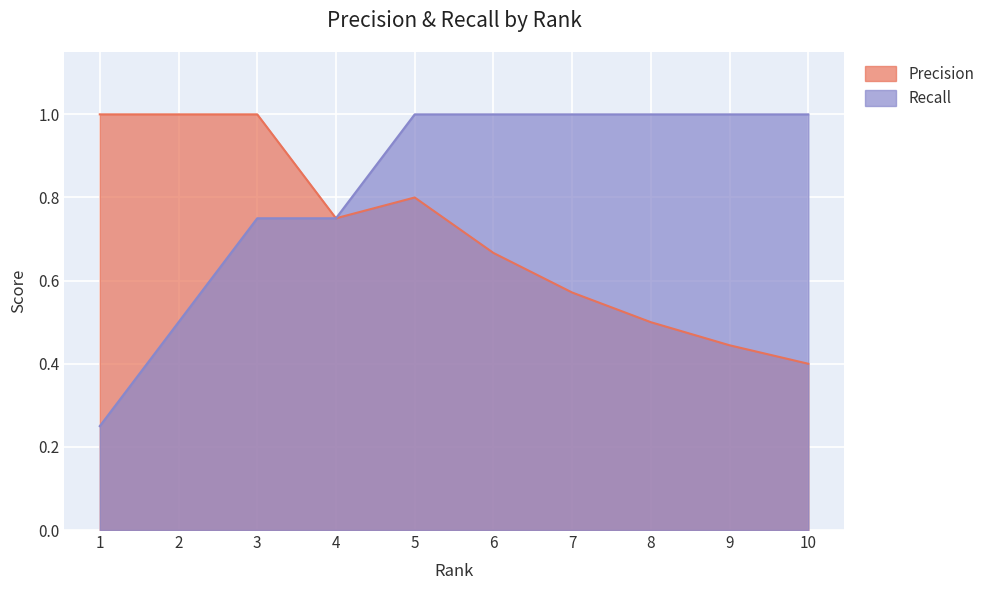

Which category has the highest value in the Recall series?

5